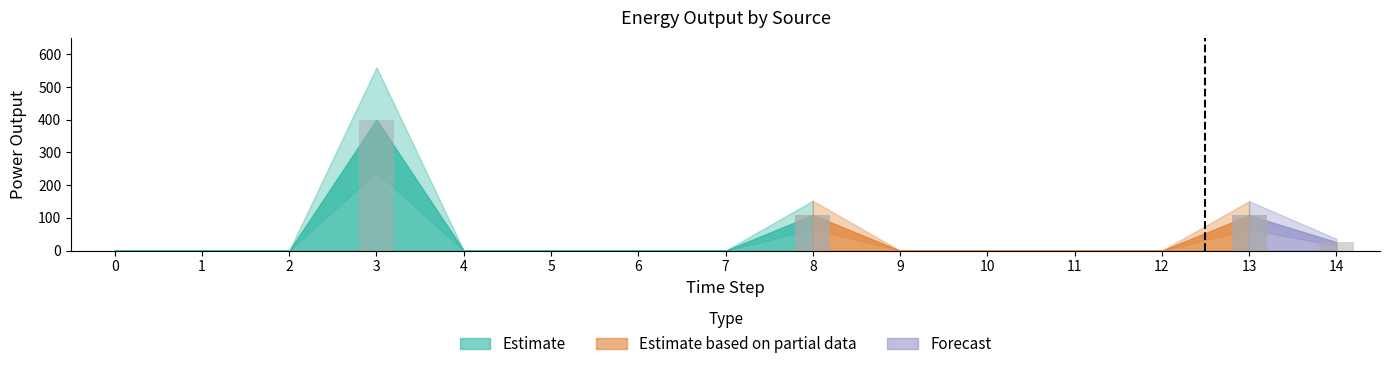

Is it true that Owned PV equals 0 at 7?

True